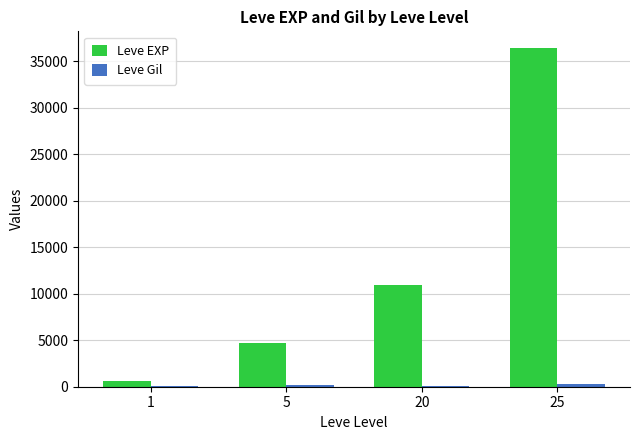

Which series changed the most between 5 and 20?

Leve EXP